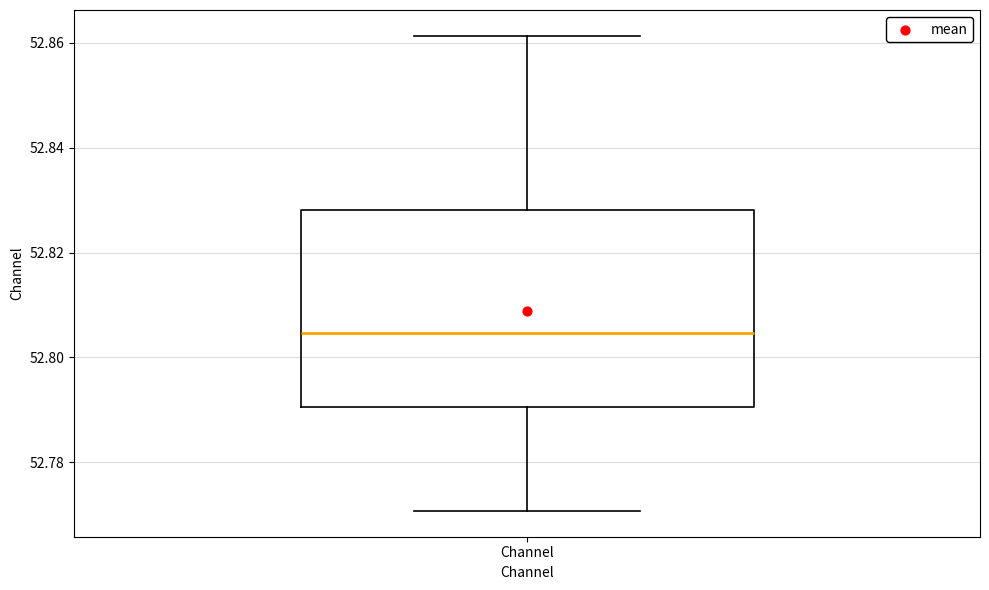

Read this box plot against the y-axis: the position of the median line, the range covered by the box, and the ends of both whiskers. The values are not printed on the chart, so give them approximately, as read against the axis.

median 52.804, box 52.790 to 52.828, whiskers 52.770 to 52.862